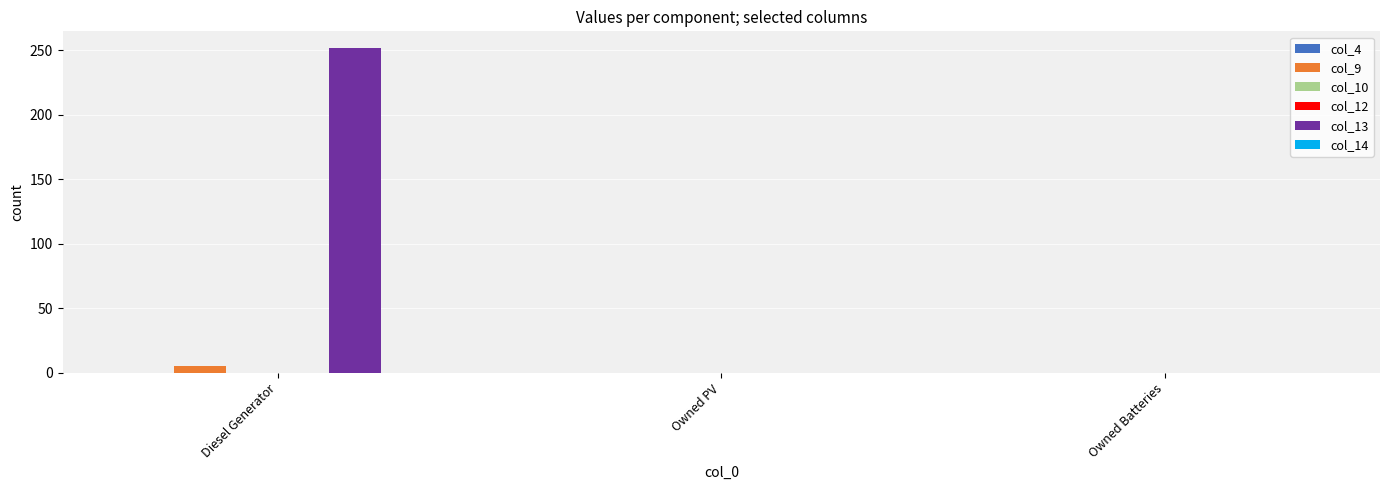

Rank the series by their maximum value, from highest to lowest.

col_13, col_9, col_4, col_10, col_12, col_14